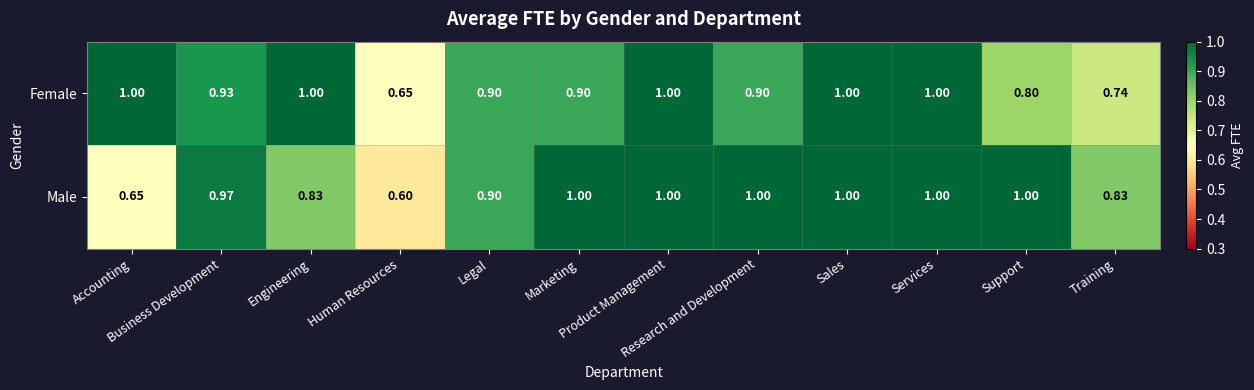

At how many categories does at least one series exceed 0?

12